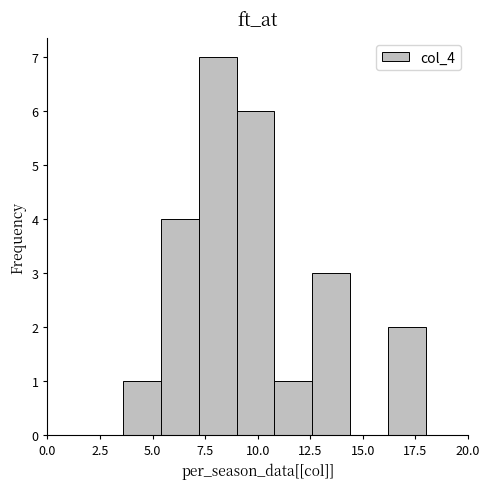

Around what value on the x-axis is the tallest bar? Give the approximate position of its centre, as read against the axis.

8.0